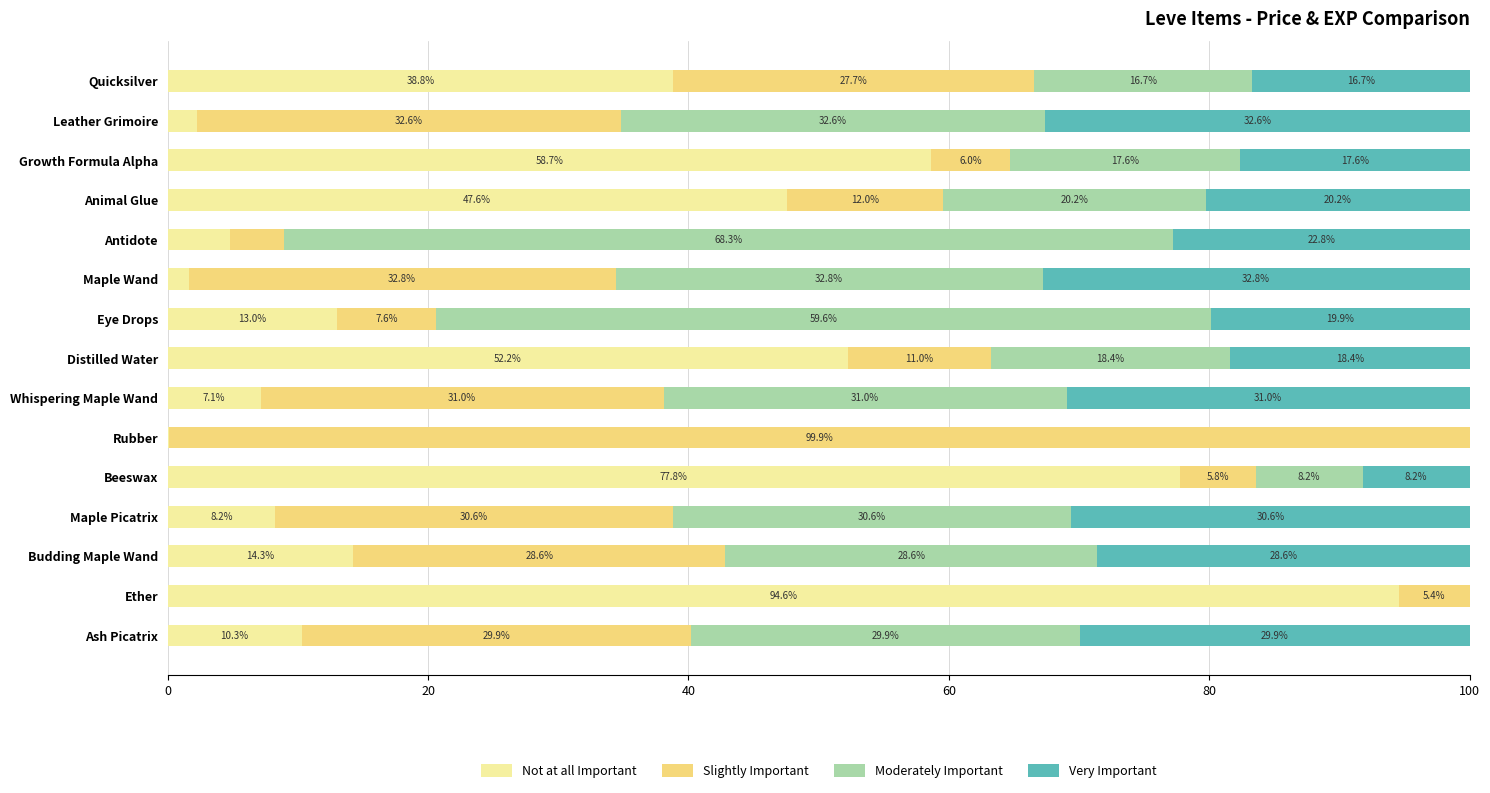

True or false: Not at all Important has a value of 4.8 at Antidote.

True